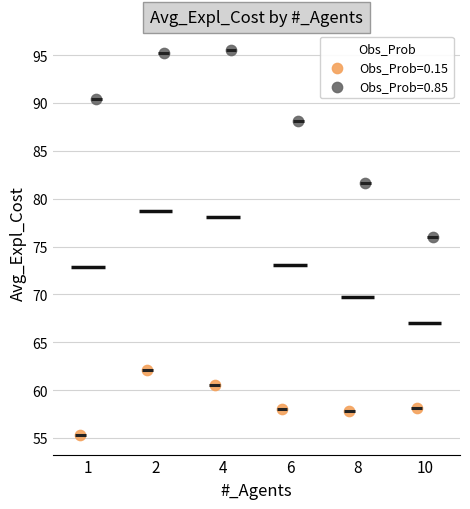

Which series contains the lowest Y value?

Obs_Prob=0.15